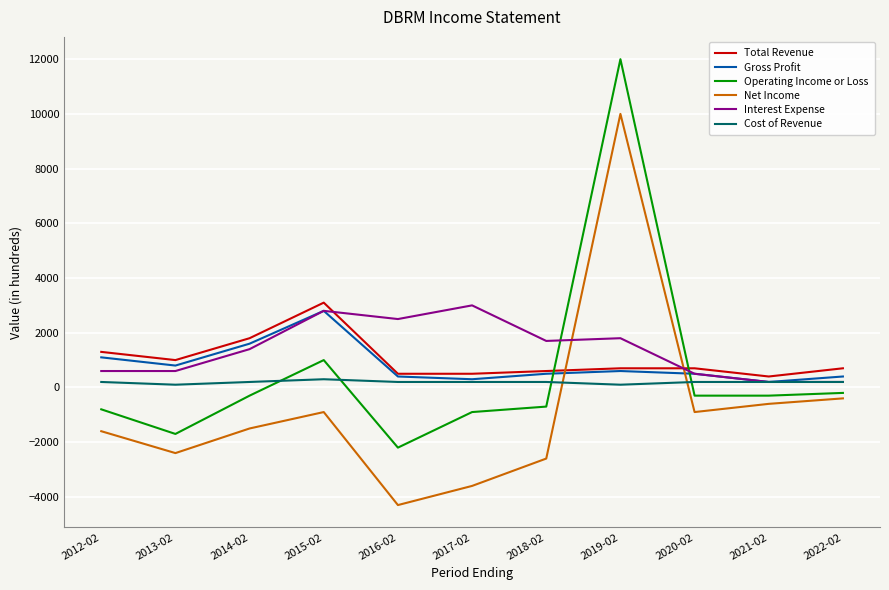

At how many categories does at least one series exceed 4341?

1